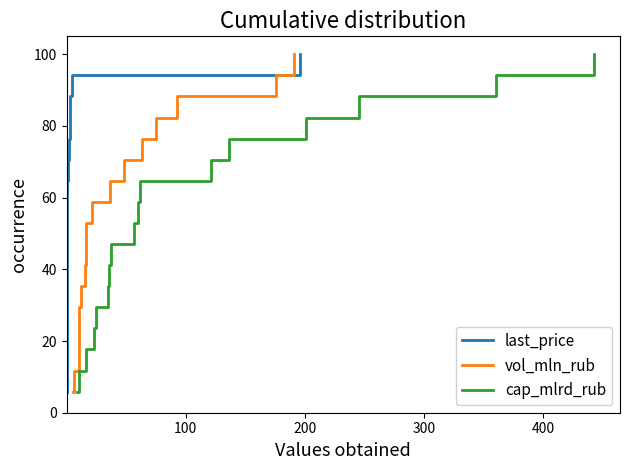

What is the sum of all last_price values?

900.0